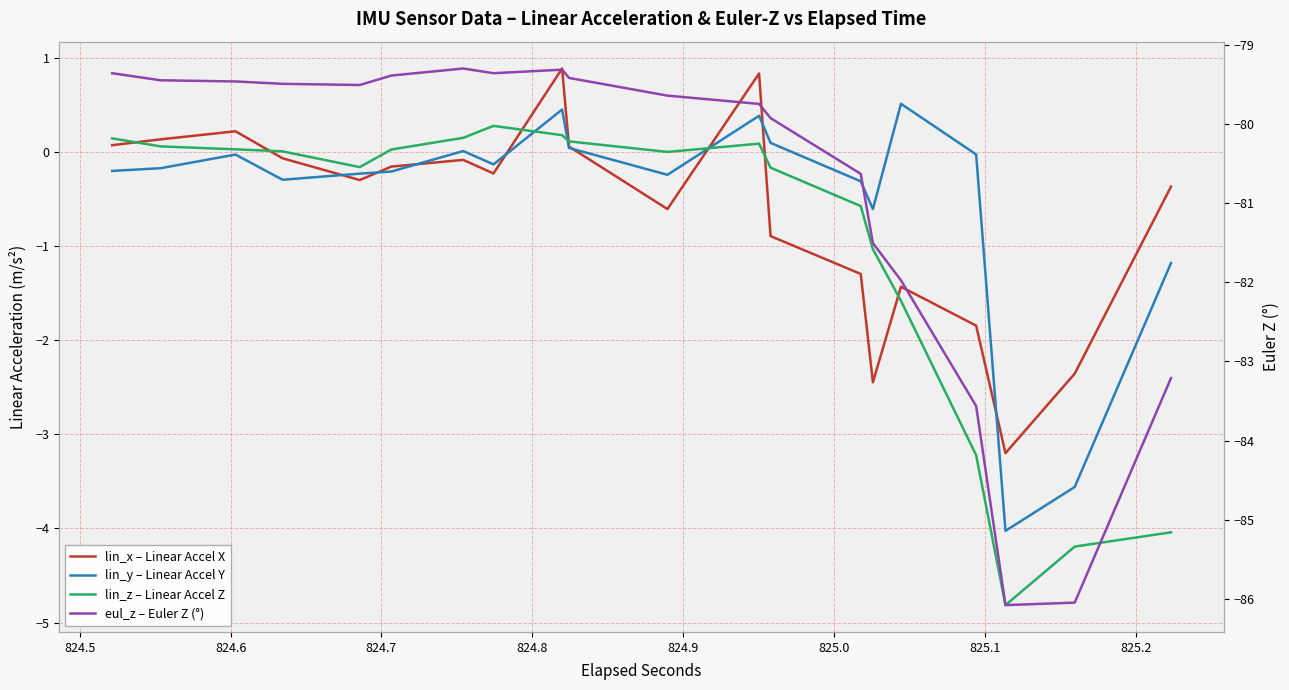

How many negative values does the lin_z – Linear Accel Z series have?

20